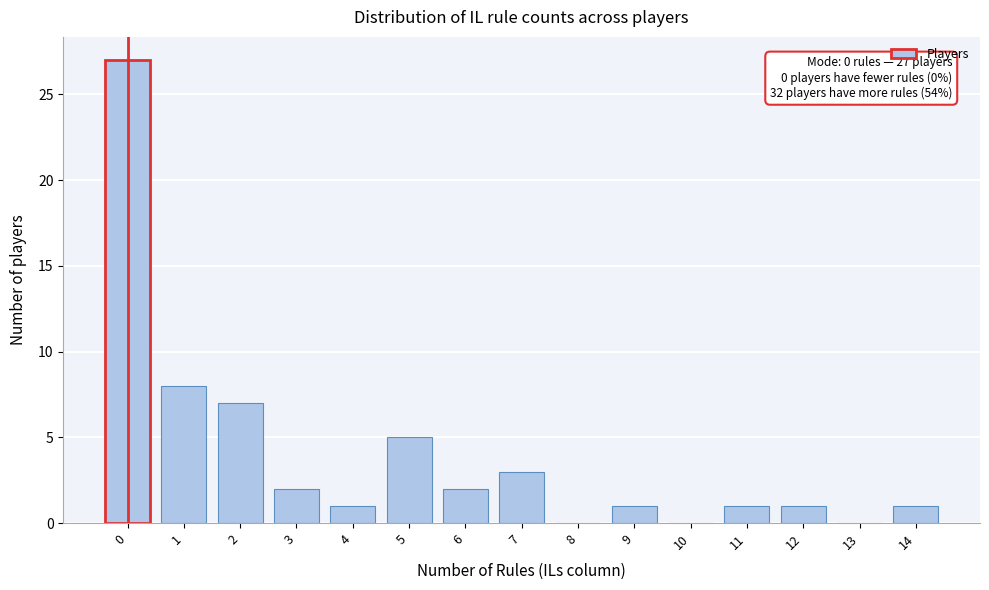

Reading right to left, extract all data points from this chart.

14=1	13=0	12=1	11=1	10=0	9=1	8=0	7=3	6=2	5=5	4=1	3=2	2=7	1=8	0=27